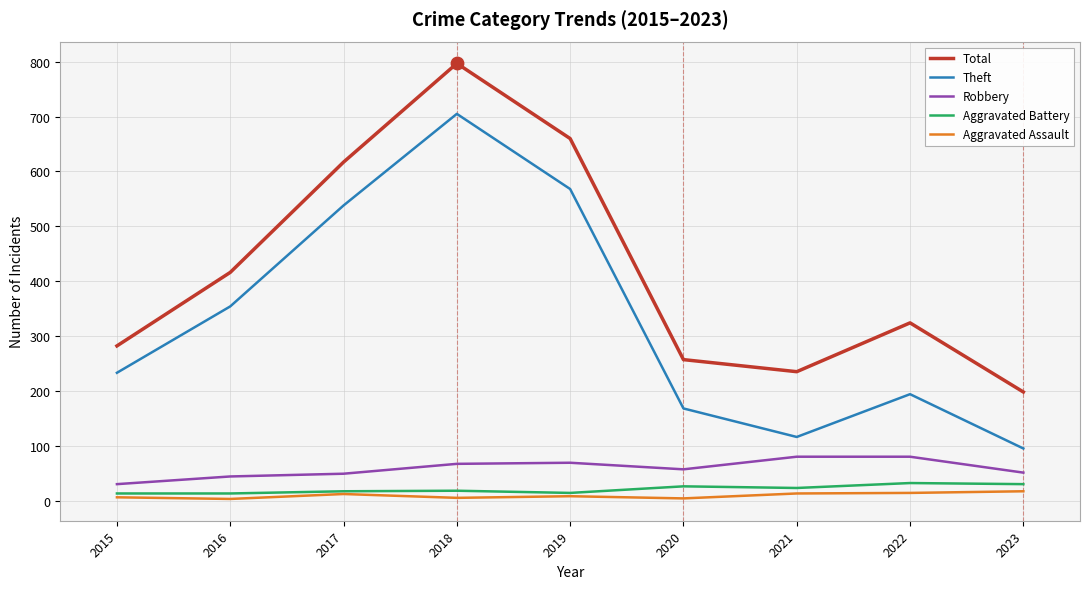

At which category is the sum across all series the highest?

2018